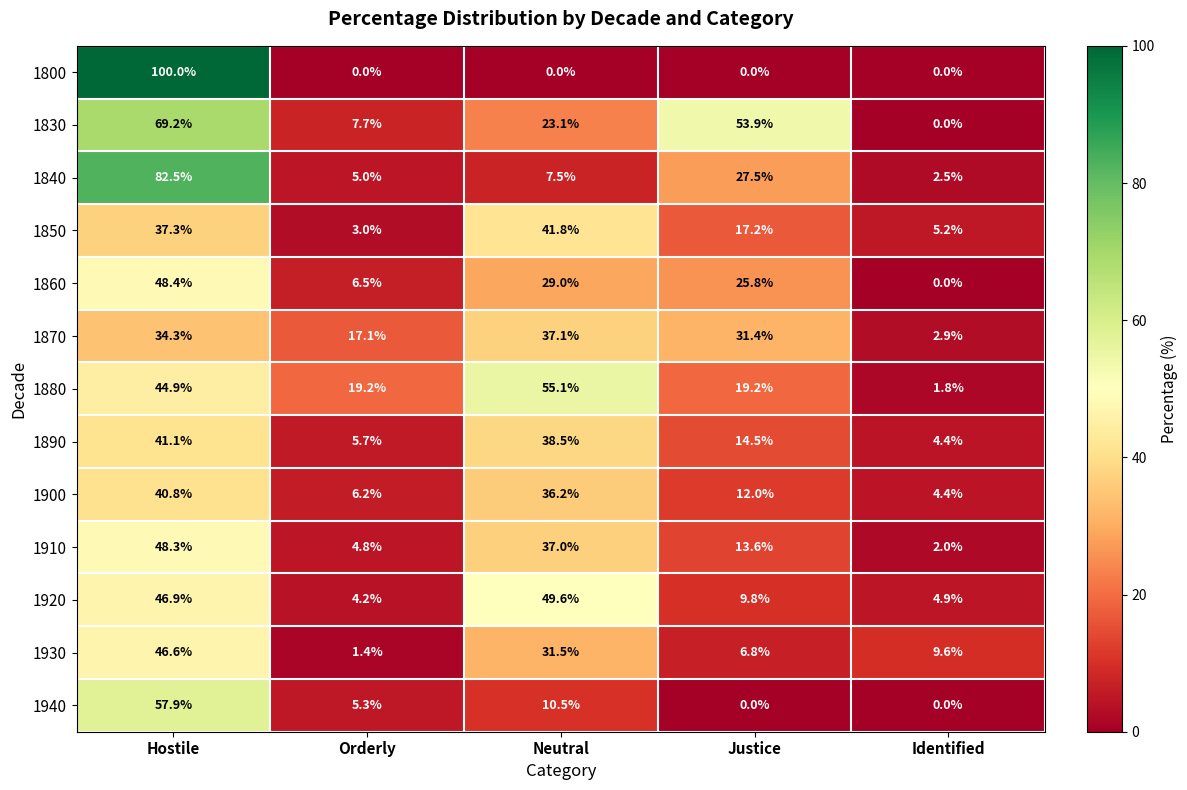

At how many categories does at least one series exceed 42?

3